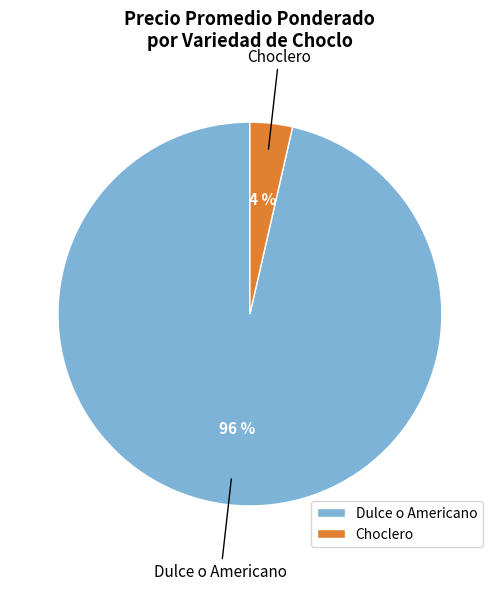

To the nearest percent, what is the combined percentage of Choclero and Dulce o Americano?

100%